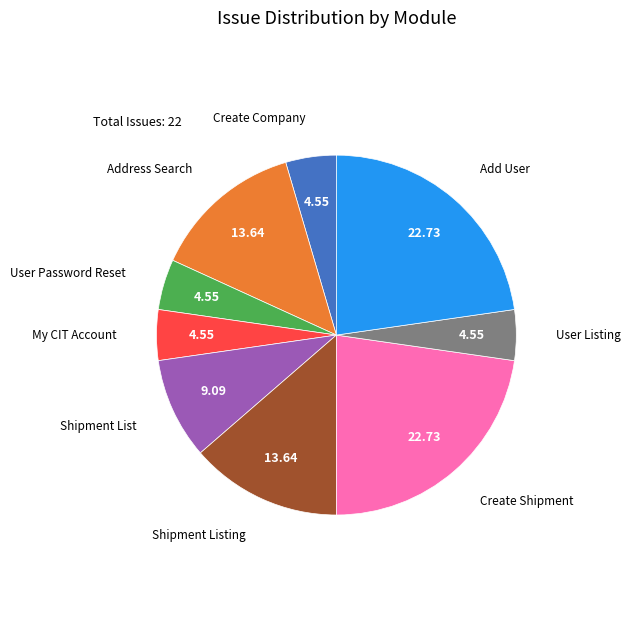

Is there a majority slice in this chart?

No